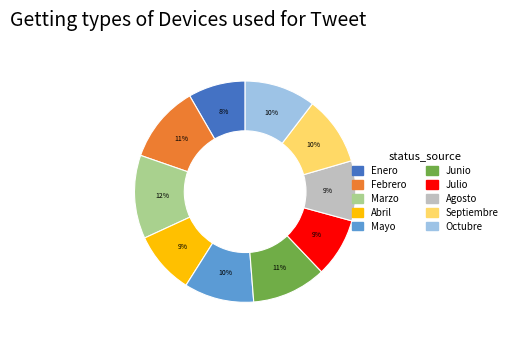

Which category has the biggest portion of the pie?

Marzo